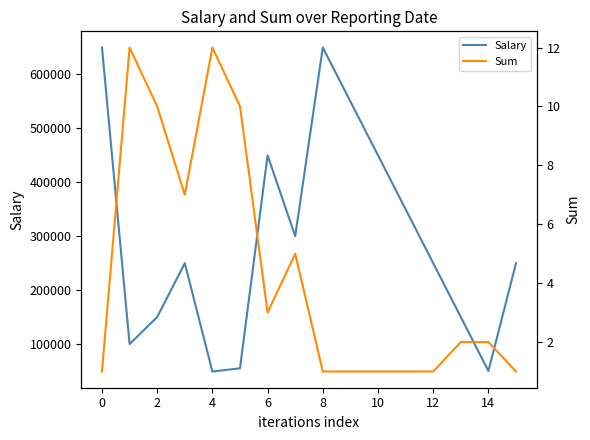

Is the value of Salary at 12 greater than the value of Sum at 0?

Yes